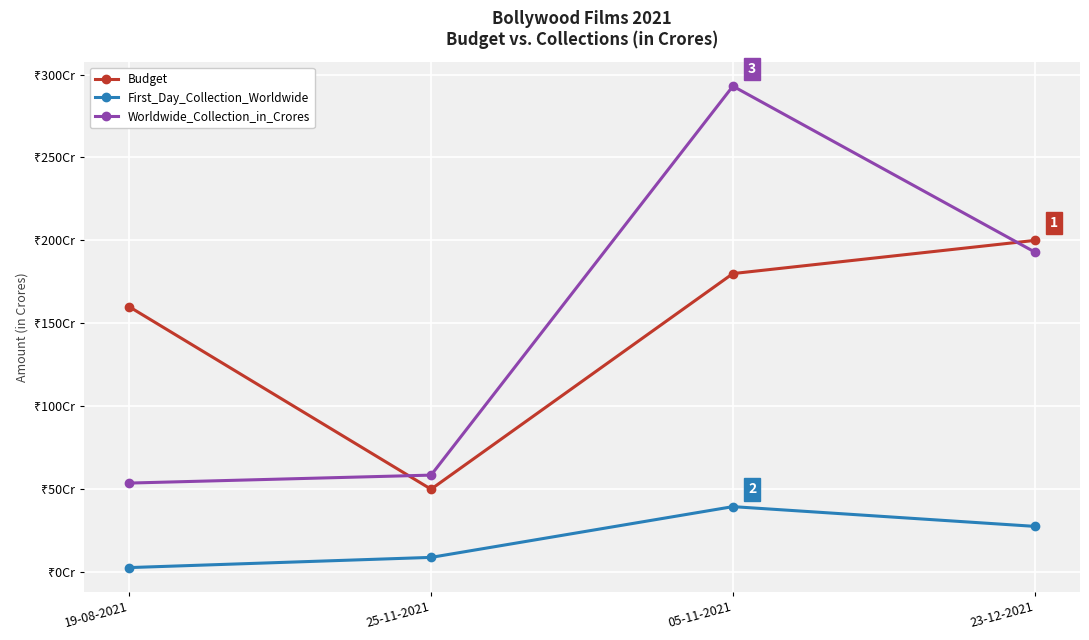

Where is Worldwide_Collection_in_Crores nearest to the value 173?

23-12-2021